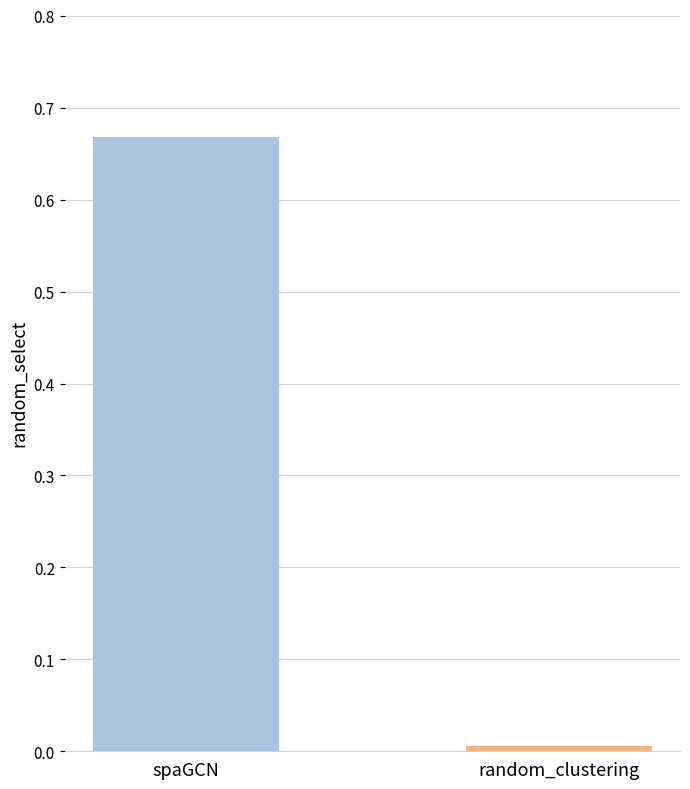

Count the number of data series in this chart.

1